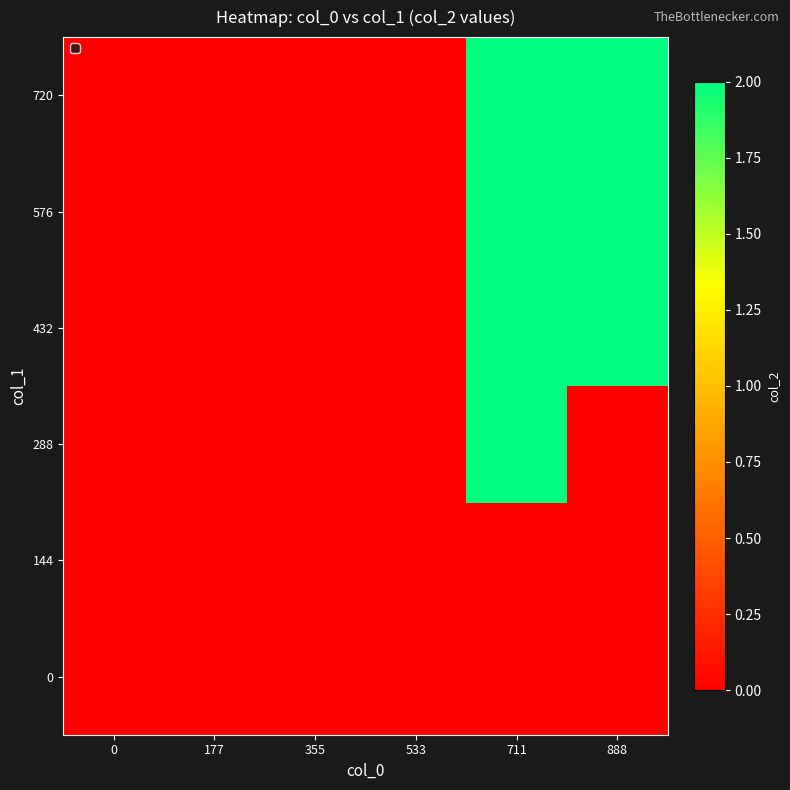

Reading left to right, extract all data points from this chart.

0: 0=0	177=0	355=0	533=0	711=0	888=0
144: 0=0	177=0	355=0	533=0	711=0	888=0
288: 0=0	177=0	355=0	533=0	711=2	888=0
432: 0=0	177=0	355=0	533=0	711=2	888=2
576: 0=0	177=0	355=0	533=0	711=2	888=2
720: 0=0	177=0	355=0	533=0	711=2	888=2